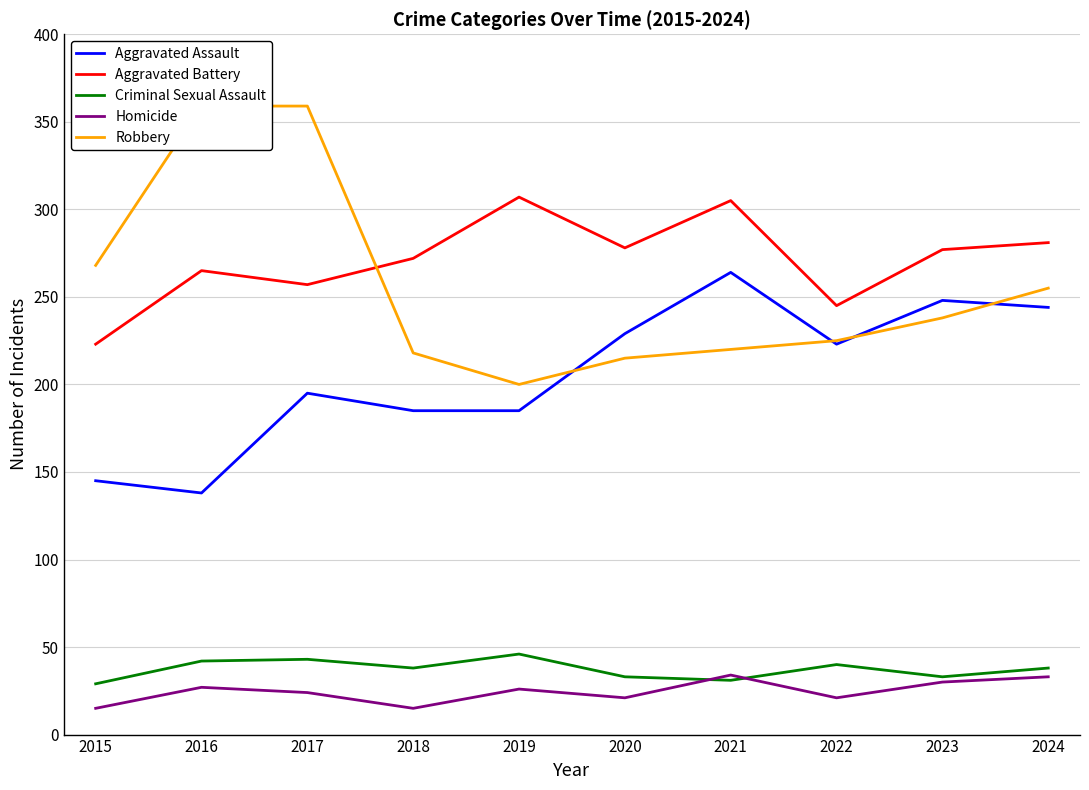

Is it true that Criminal Sexual Assault equals 38 at 2024?

True